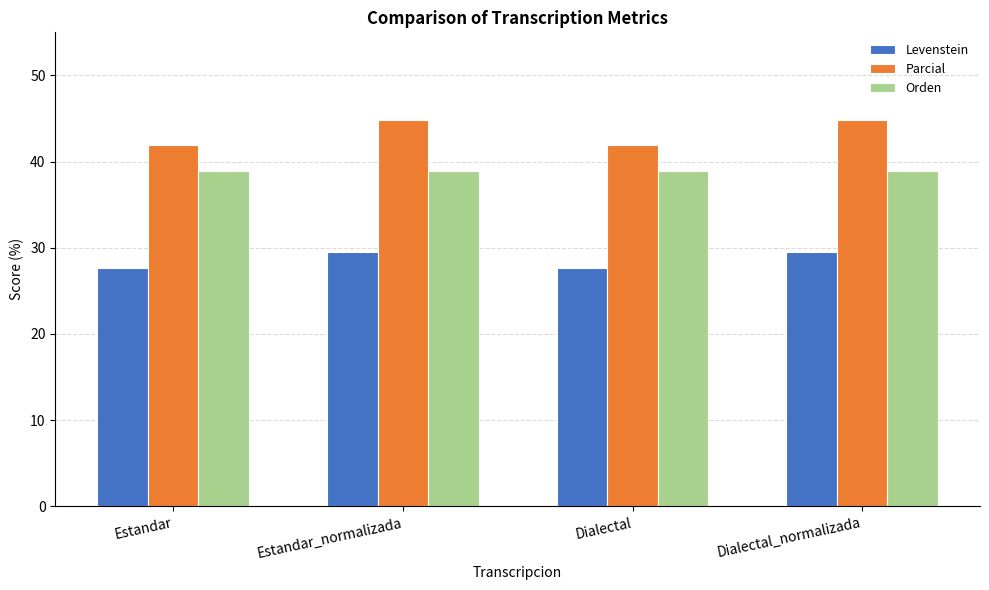

Which series has the largest total across all categories?

Parcial